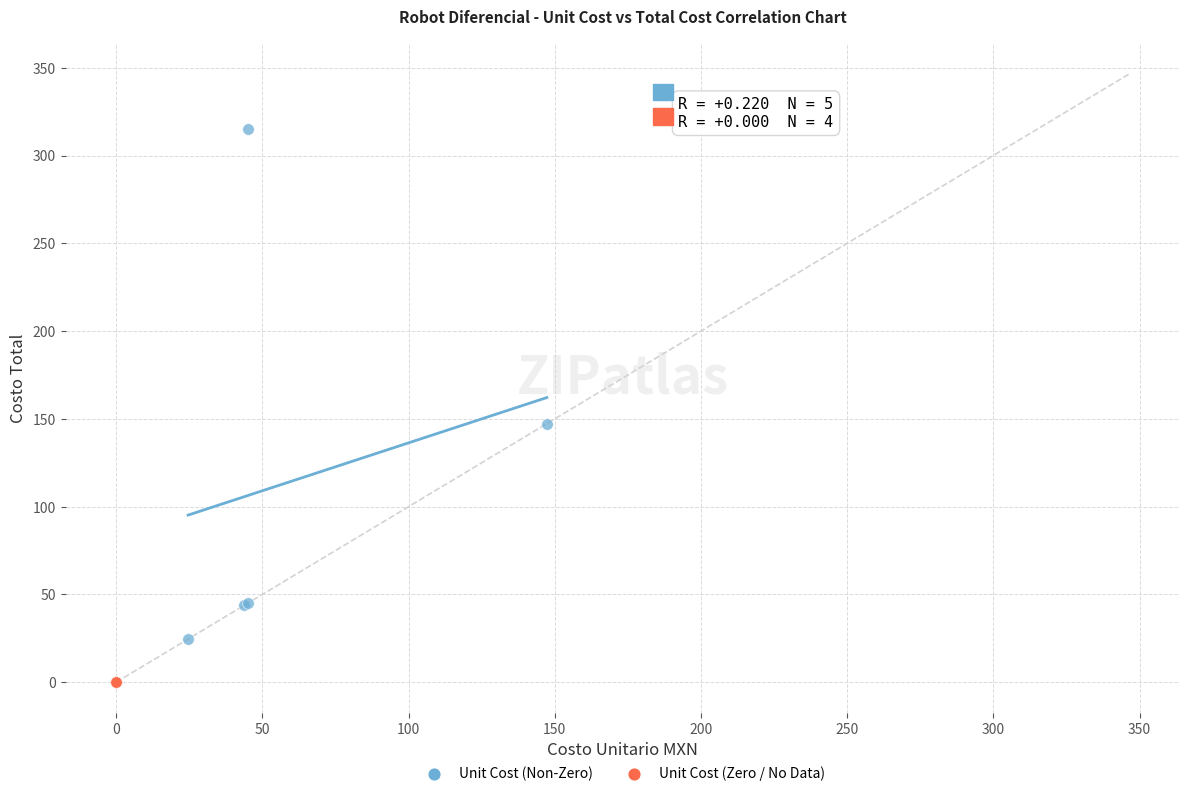

Which series reaches the minimum Y coordinate?

Unit Cost (Zero / No Data)